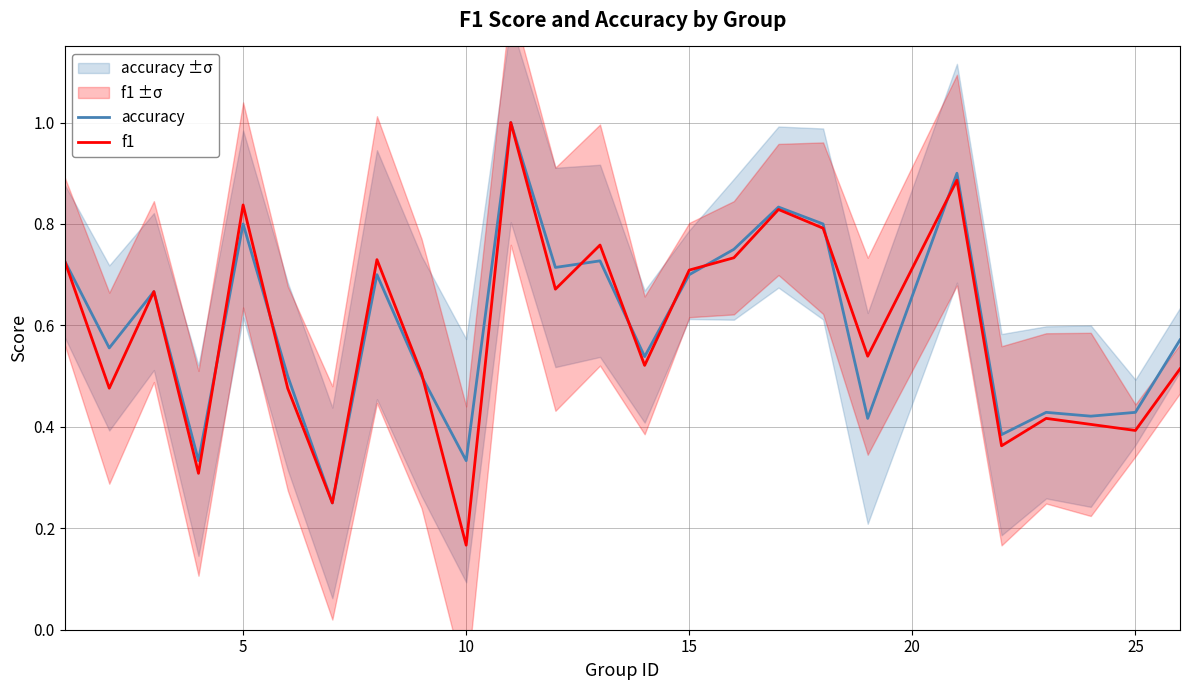

What is the highest value of the accuracy series?

1.0